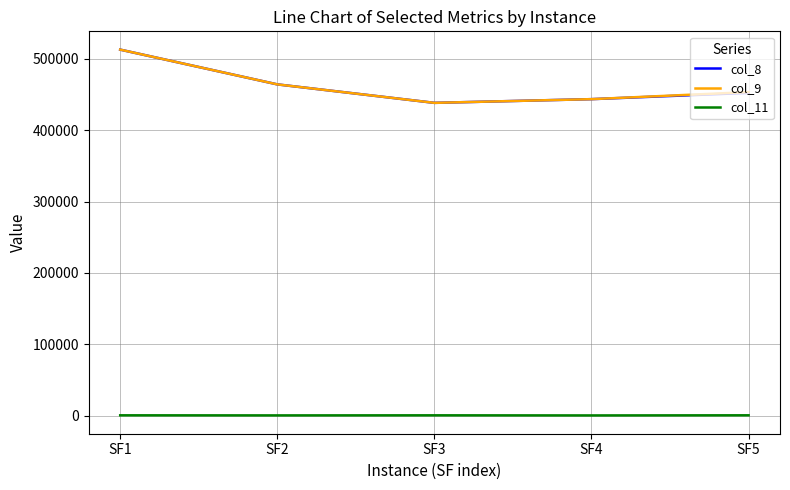

Is the value of col_11 at SF5 greater than the value of col_8 at SF3?

No